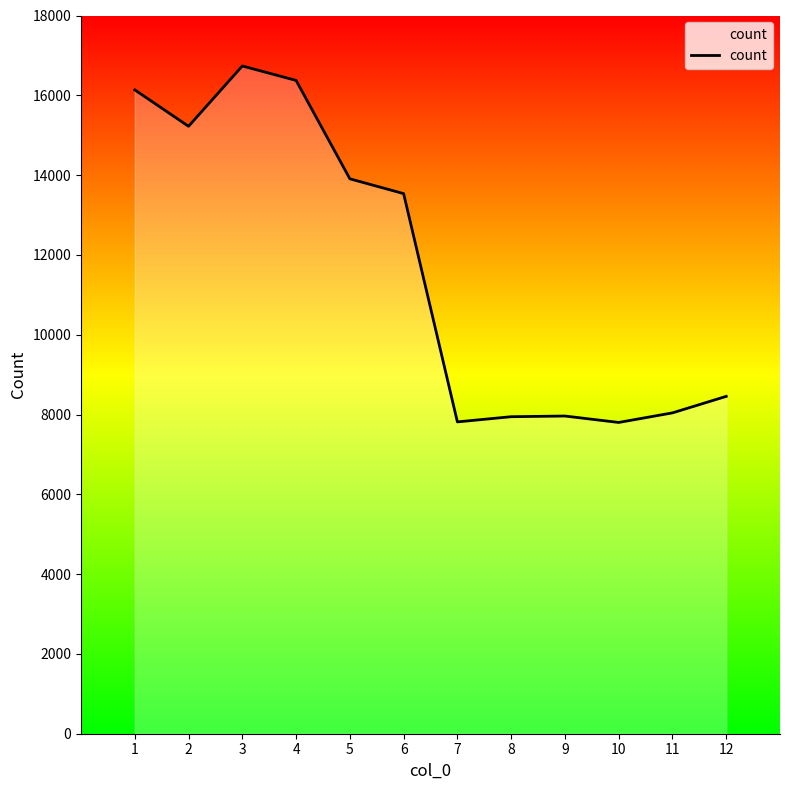

What value does the data have at 7, to the nearest 10?

7820